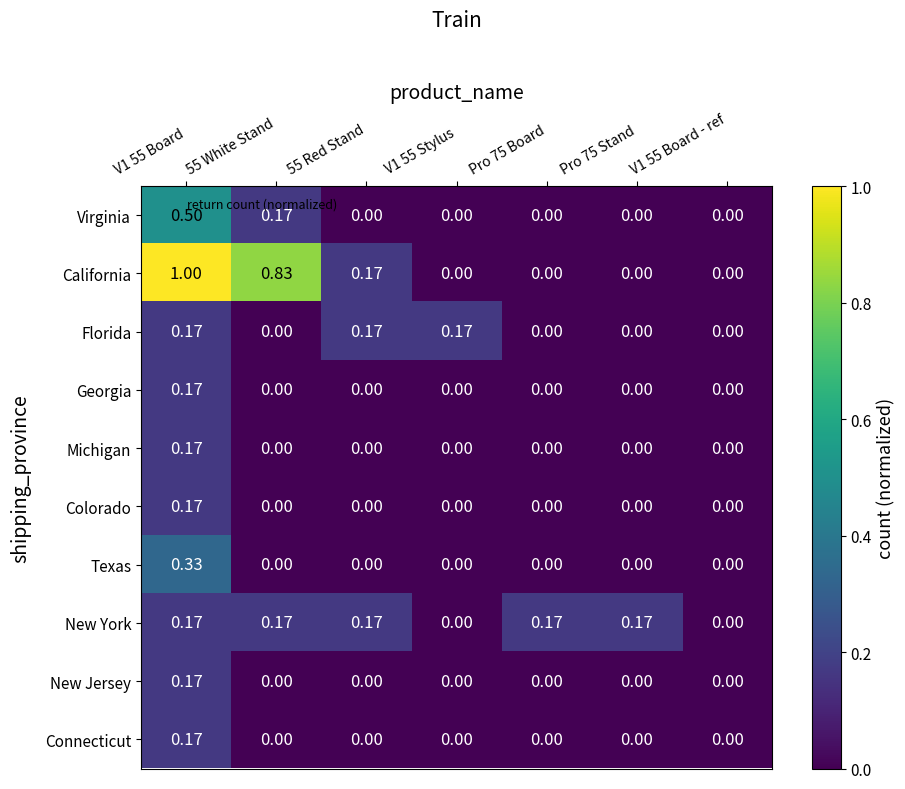

Which series has the widest spread of values?

California